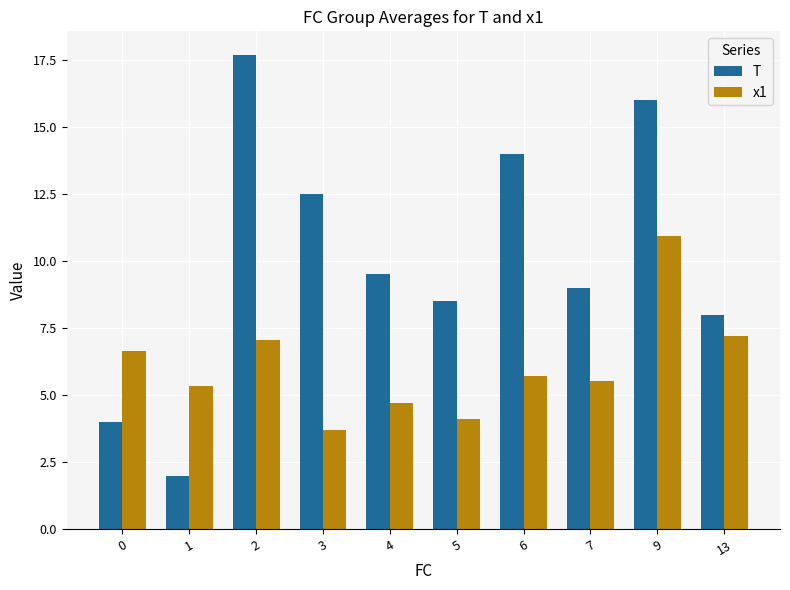

Reading right to left, transcribe all the data shown in this chart.

T: 8.0	16.0	9.0	14.0	8.5	9.5	12.5	17.7	2.0	4.0
x1: 7.2	10.9	5.5	5.7	4.1	4.7	3.7	7.1	5.4	6.6